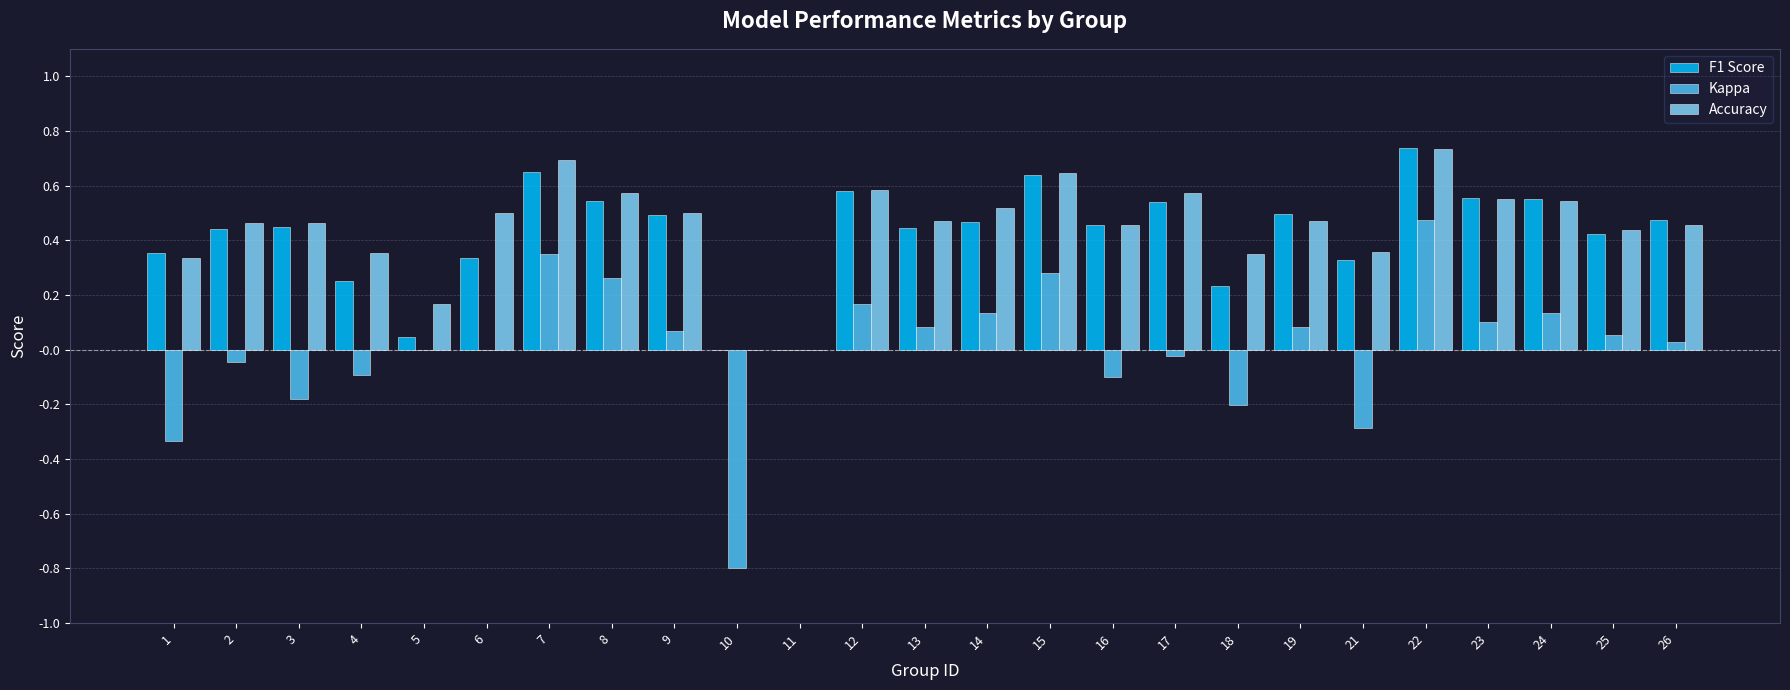

Which category has the highest value across all series?

22